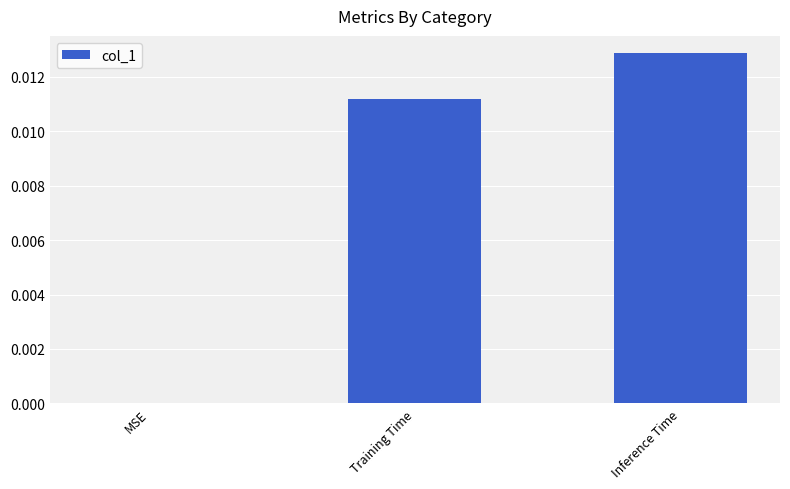

How many values are above zero?

2